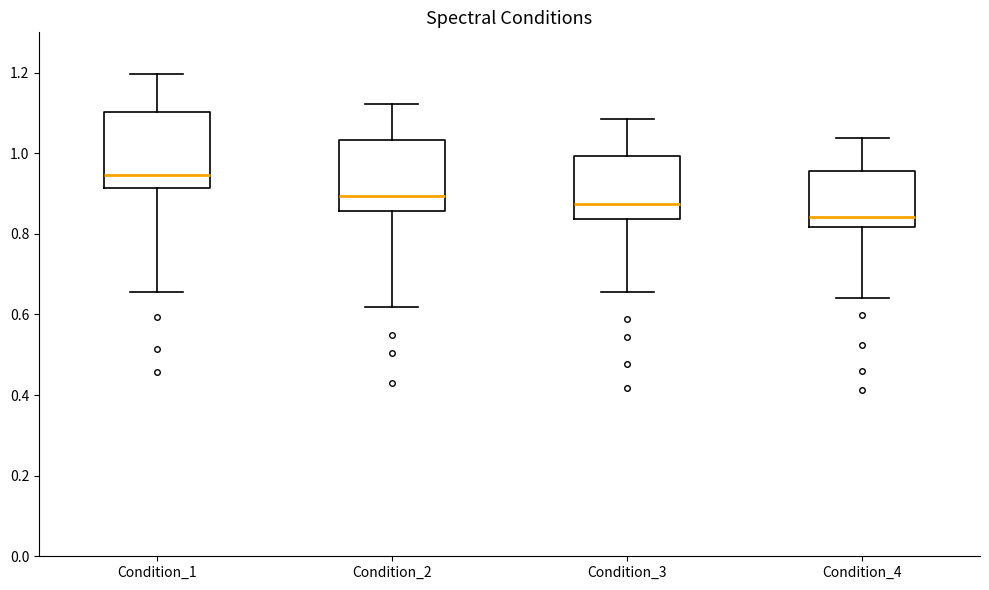

Where does the upper whisker of the box for Condition_2 end on the y-axis? The values are not printed on the chart, so give them approximately, as read against the axis.

1.12